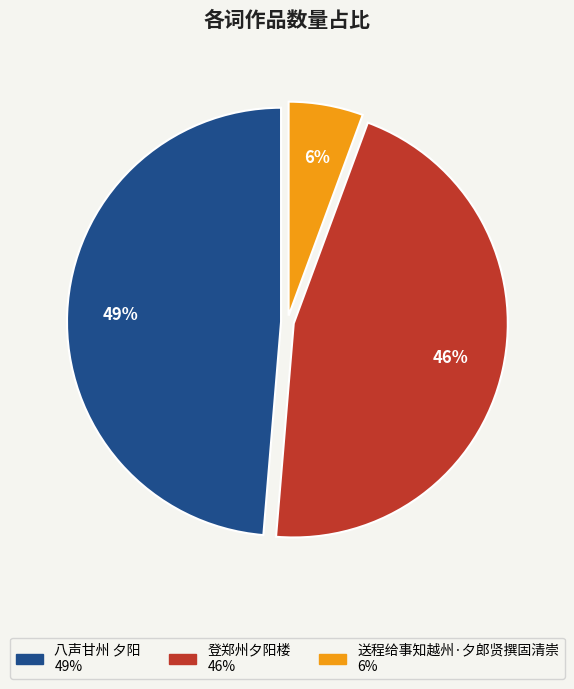

Which has a higher value, 送程给事知越州·夕郎贤撰固清崇 or 八声甘州 夕阳?

八声甘州 夕阳